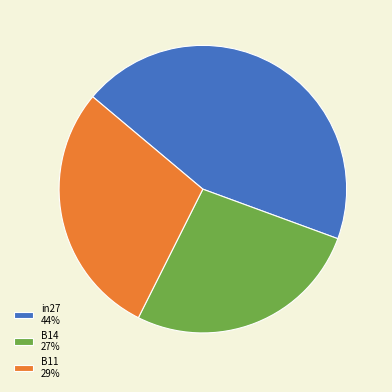

Do in27 44% and B11 29% together represent more than half of the pie?

Yes